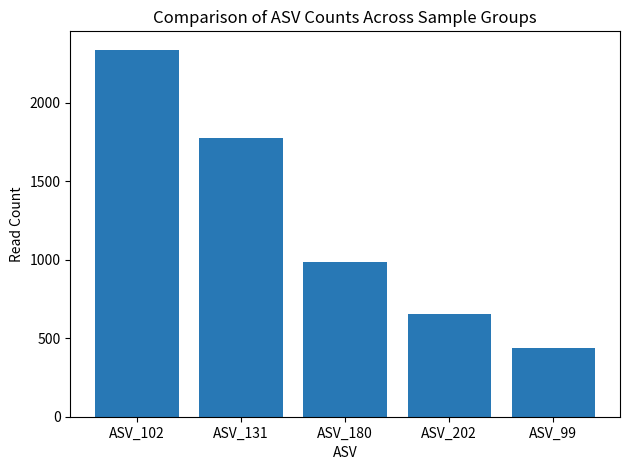

Are the bars grouped side by side (vs. stacked)?

No